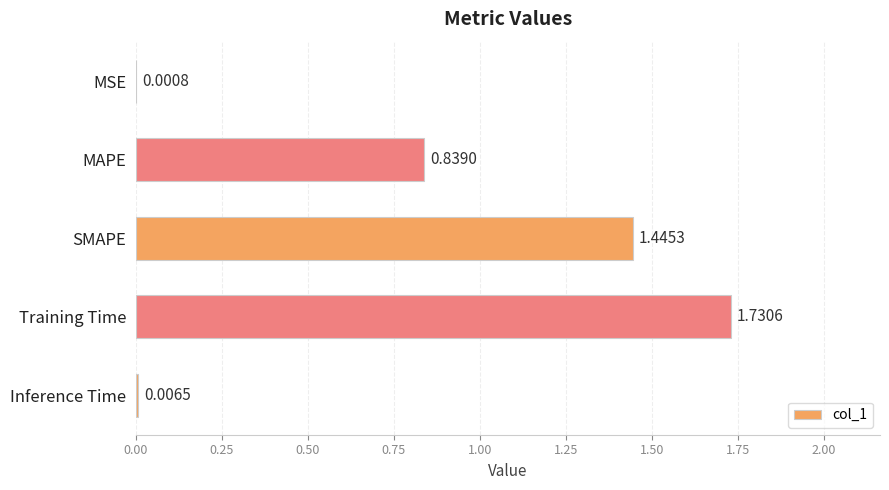

What is the change in value from SMAPE to Training Time?

+0.3